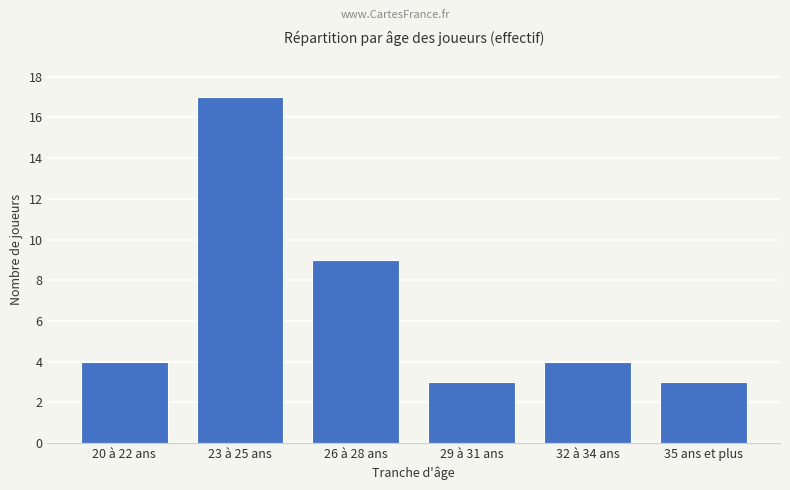

What is the difference between the values at 26 à 28 ans and 23 à 25 ans?

8